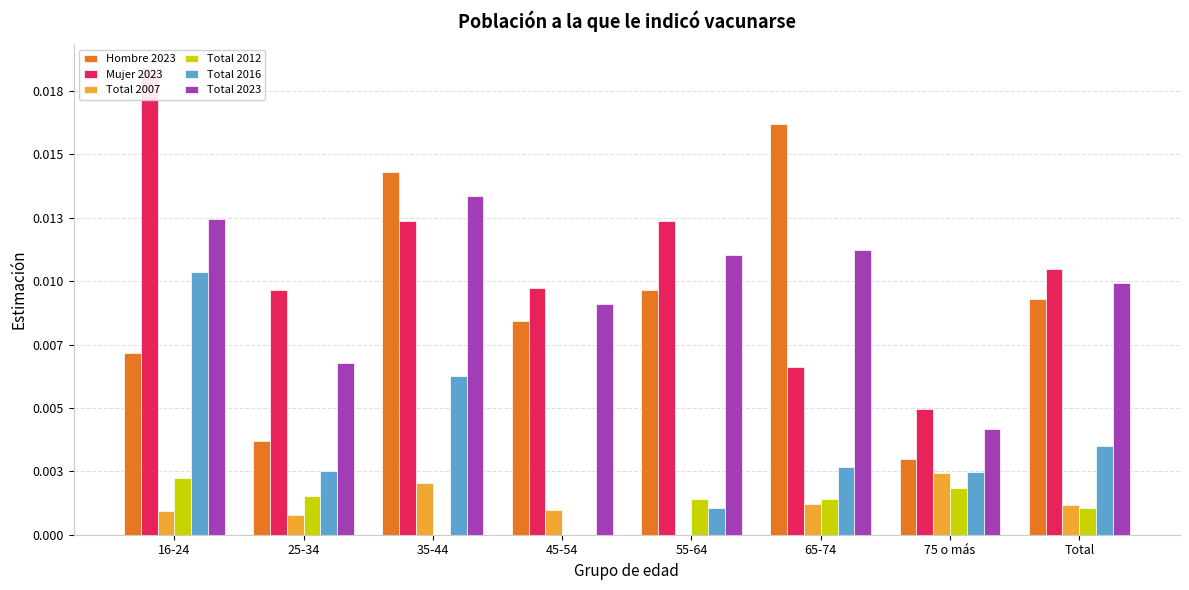

At which category is the sum across all series the highest?

16-24